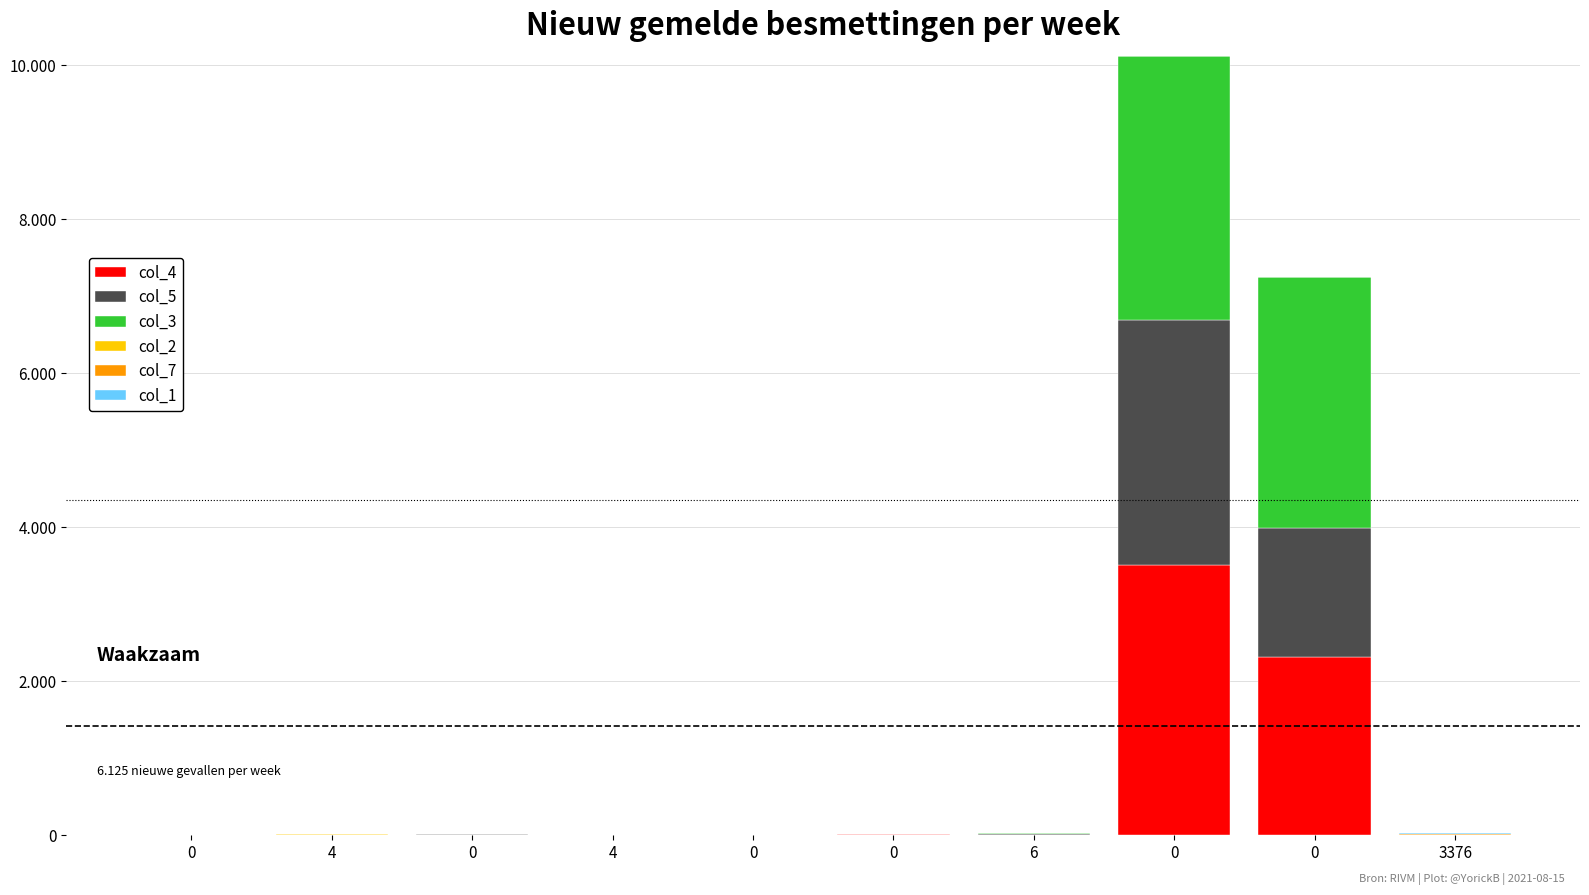

Does the chart contain stacked bars?

Yes